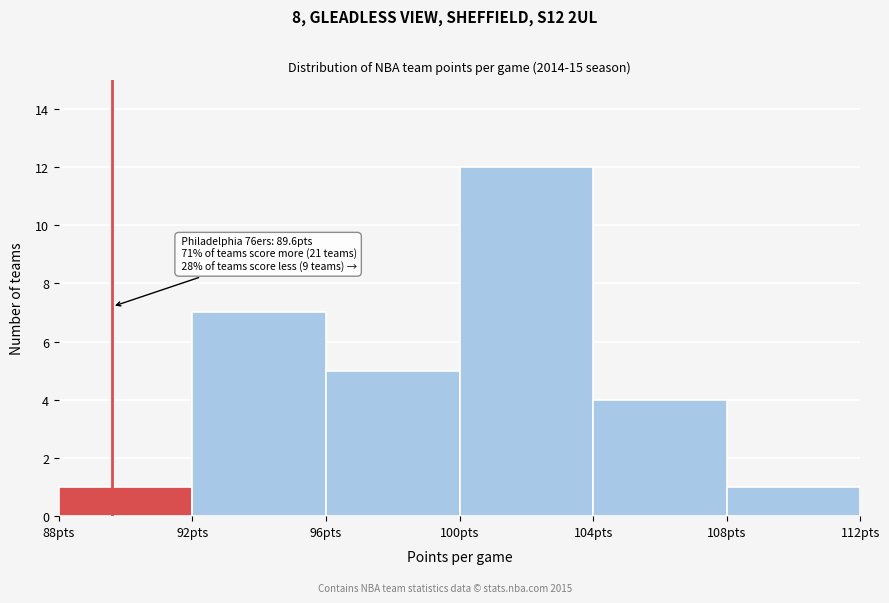

Over which range of the x-axis is the bar tallest?

100 to 104